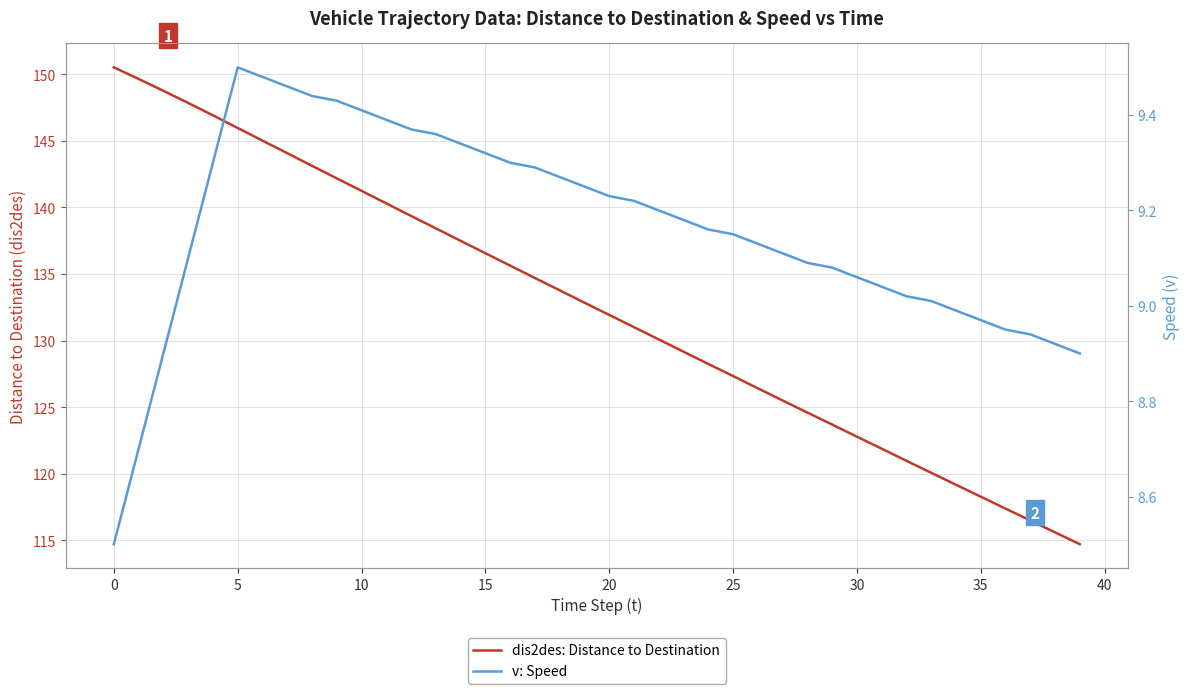

The dis2des: Distance to Destination series shows 31.8 at 39. True or false?

False